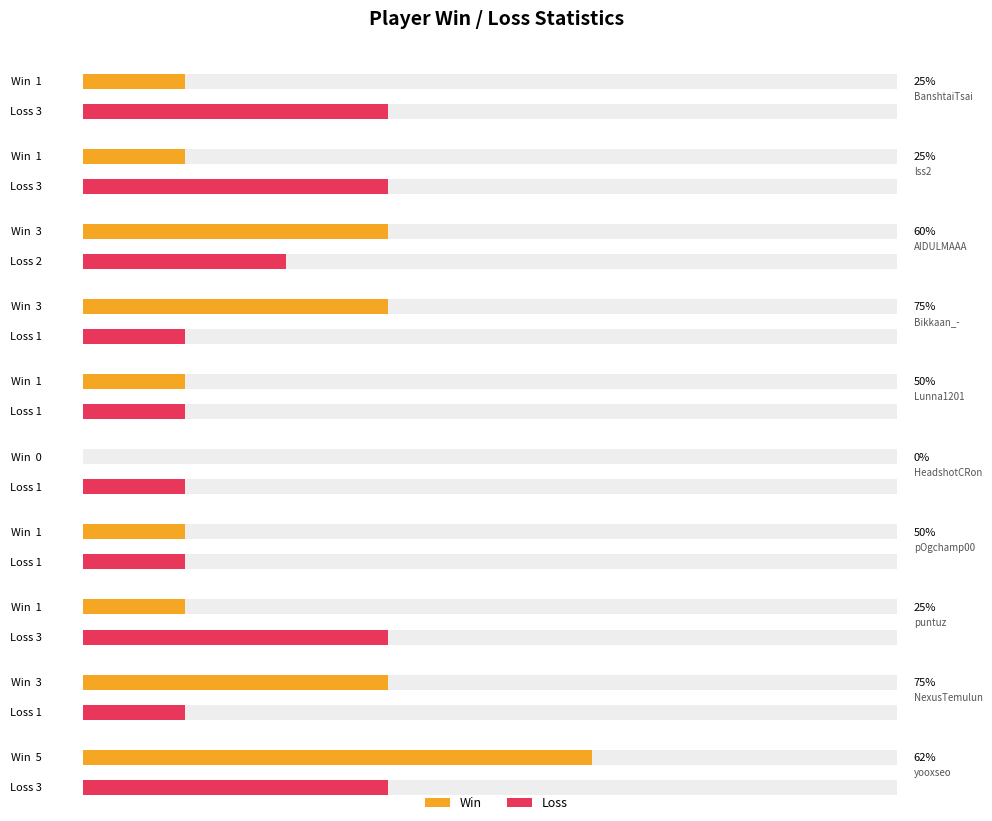

Count the number of categories in the chart.

10